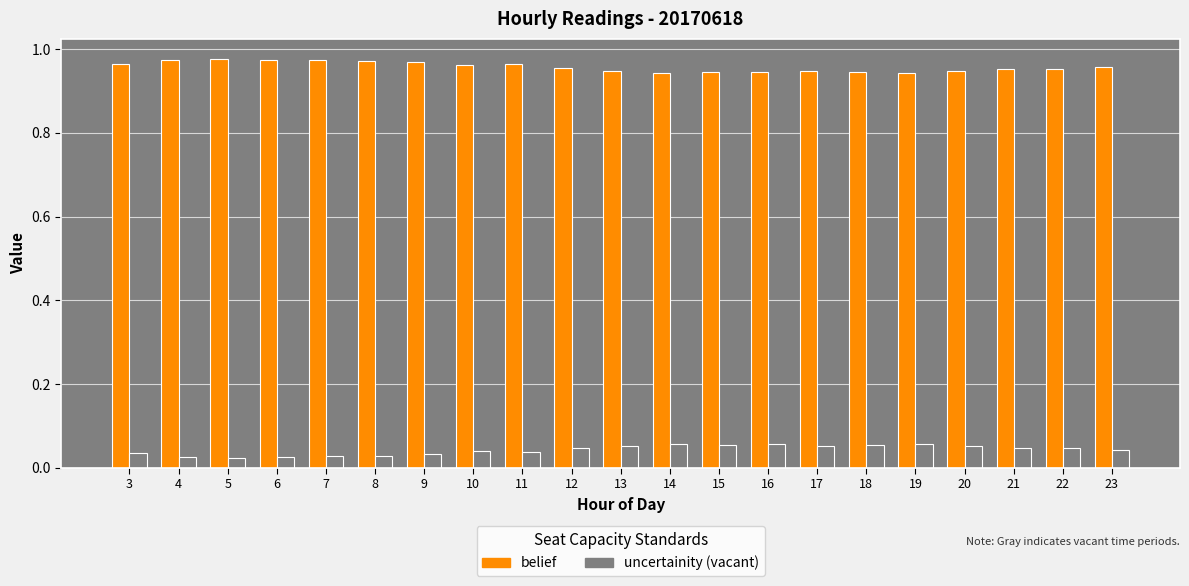

Are the bars horizontal?

No